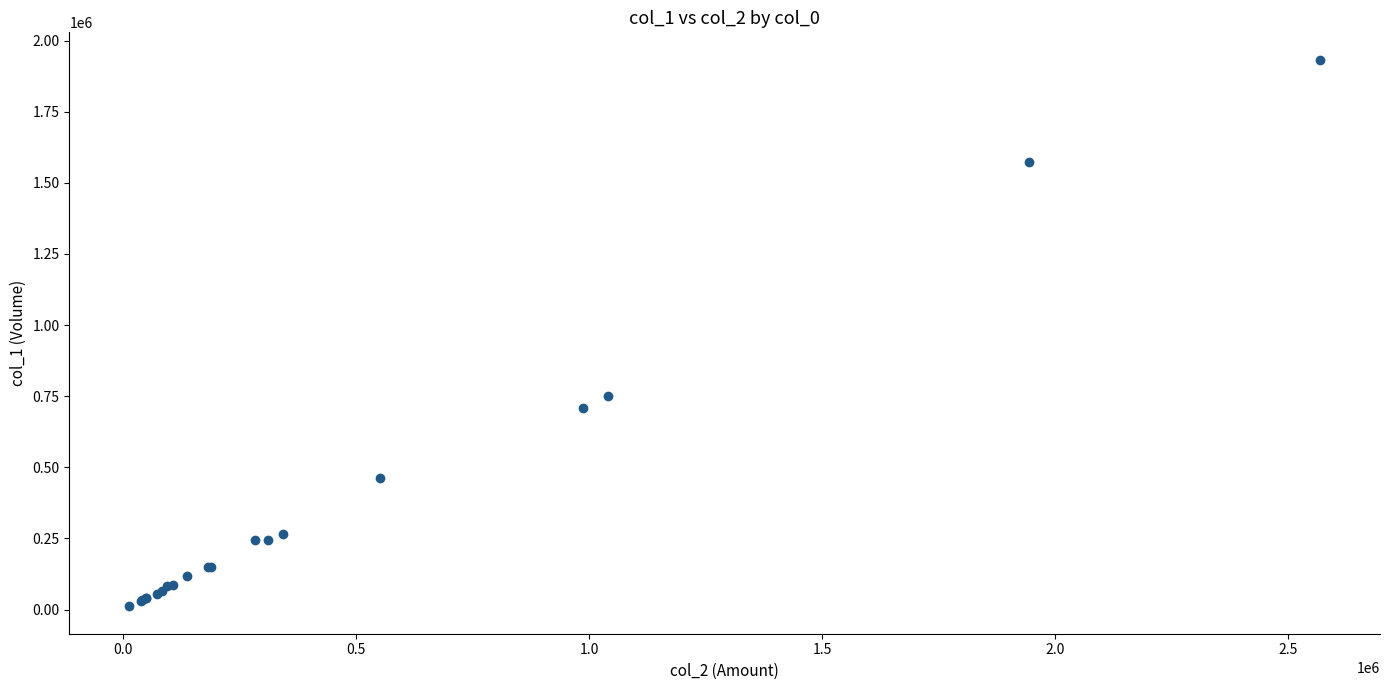

What Y value in the scatter plot is closest to 972000?

749000